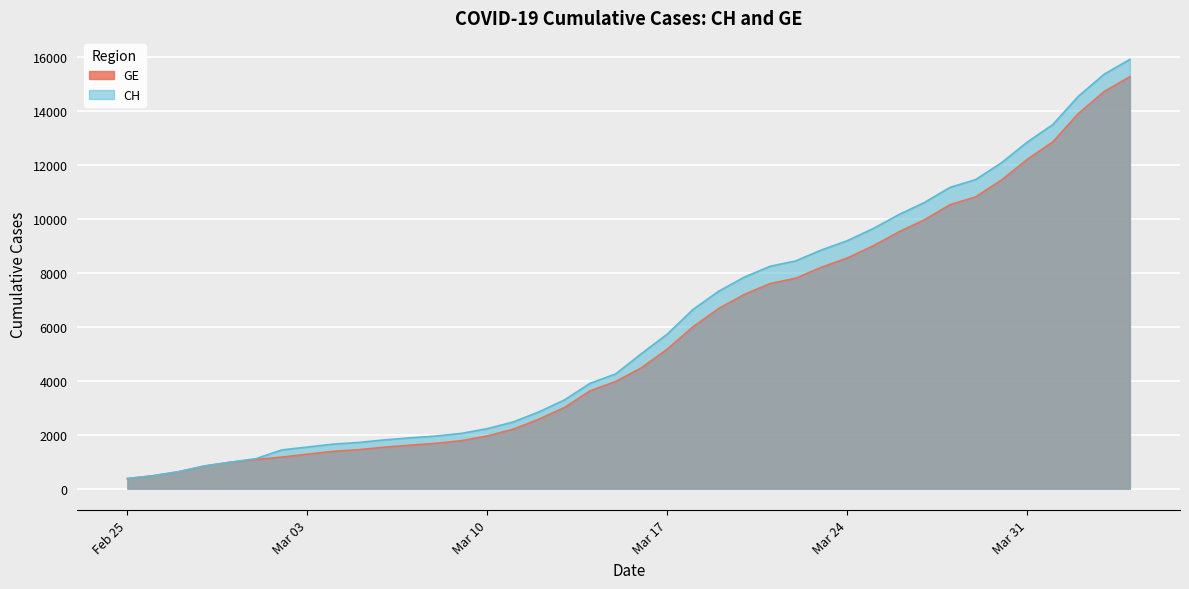

Which category has the highest value in the GE series?

2020-04-04